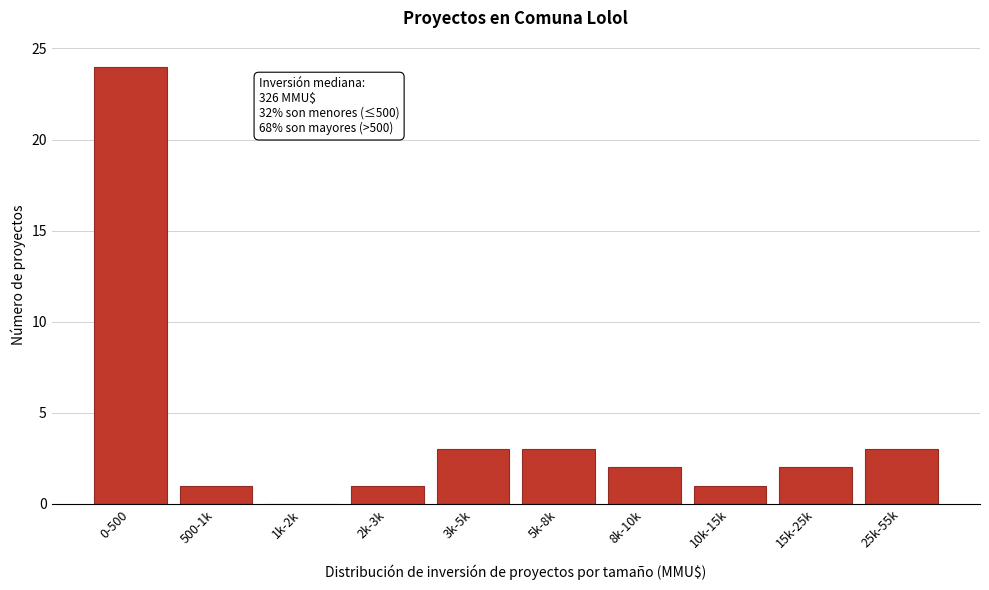

Reading left to right, transcribe all the data shown in this chart.

0-500=24	500-1k=1	1k-2k=0	2k-3k=1	3k-5k=3	5k-8k=3	8k-10k=2	10k-15k=1	15k-25k=2	25k-55k=3